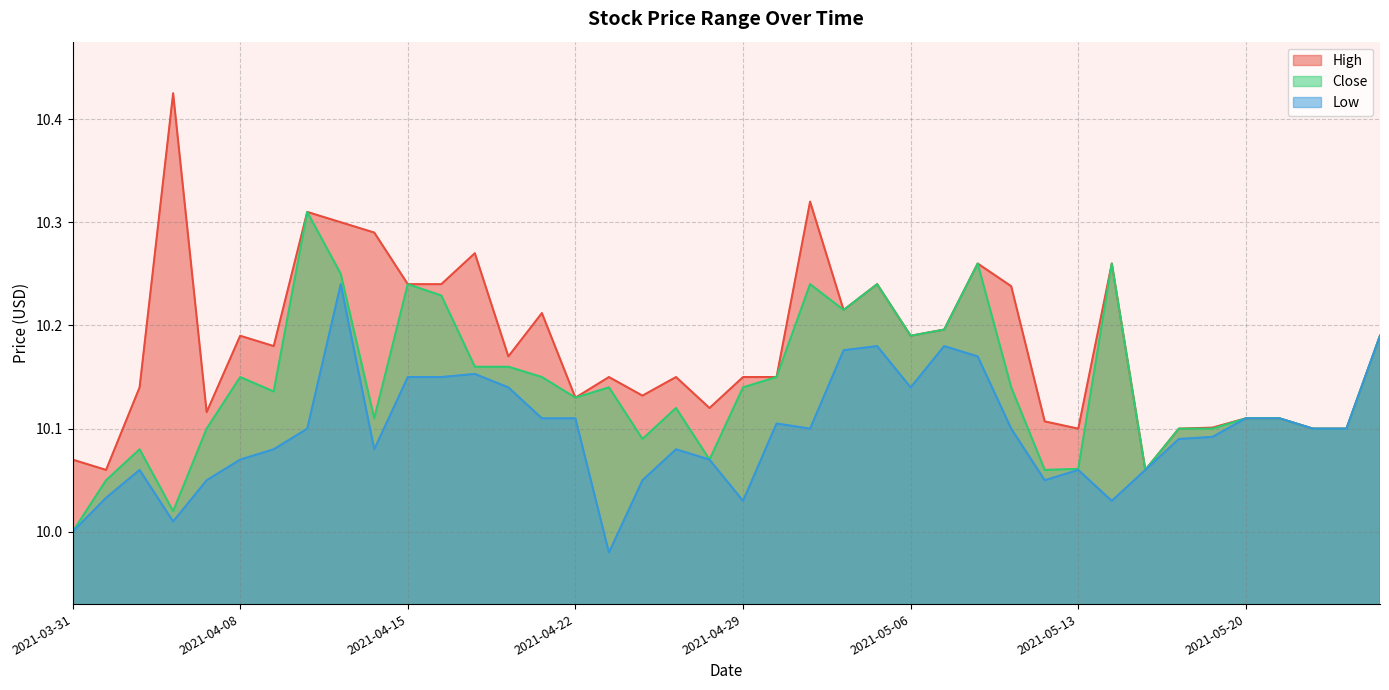

What is the highest value of the Close series?

10.3